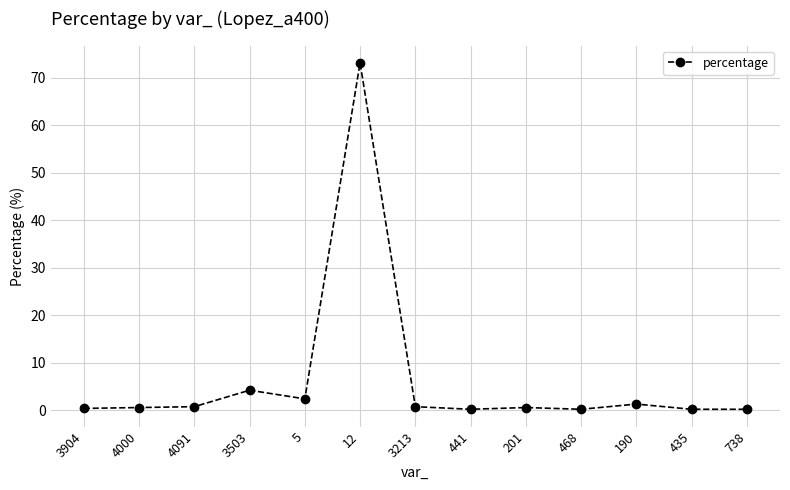

What is the sum of all values?

84.7